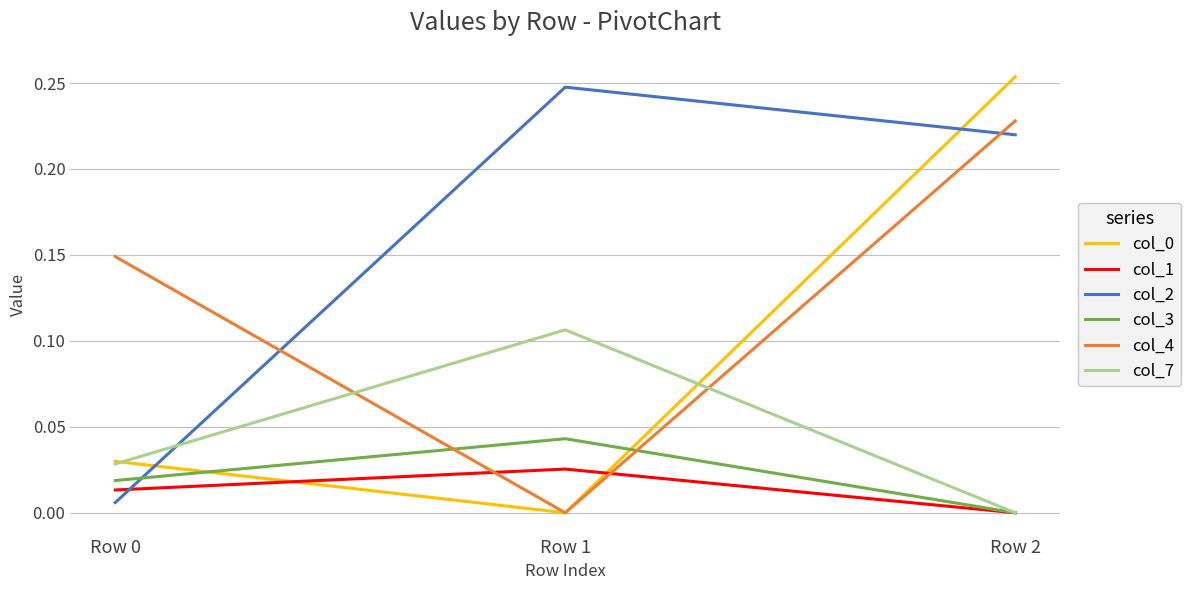

Count the col_1 values in the range 0 to 1.

3